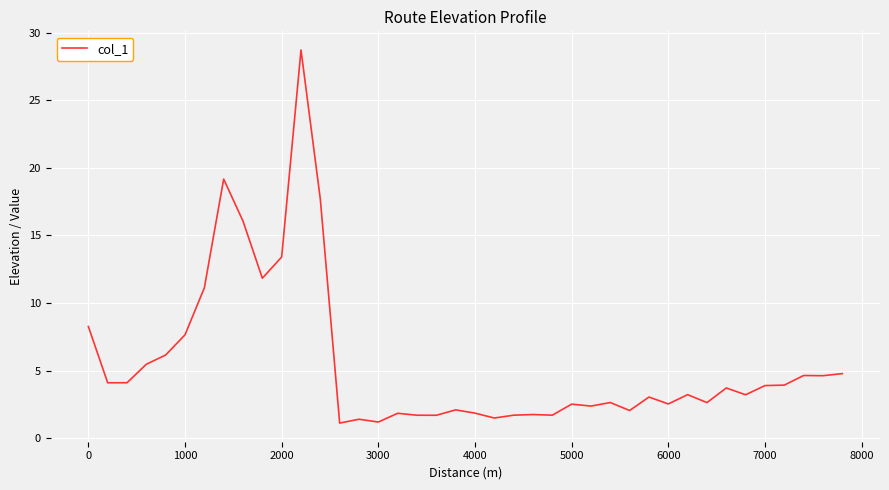

What is the smallest value displayed?

1.1